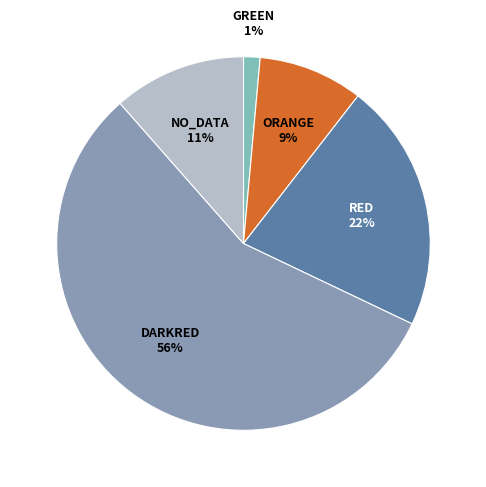

To the nearest percent, what portion does RED represent?

22%